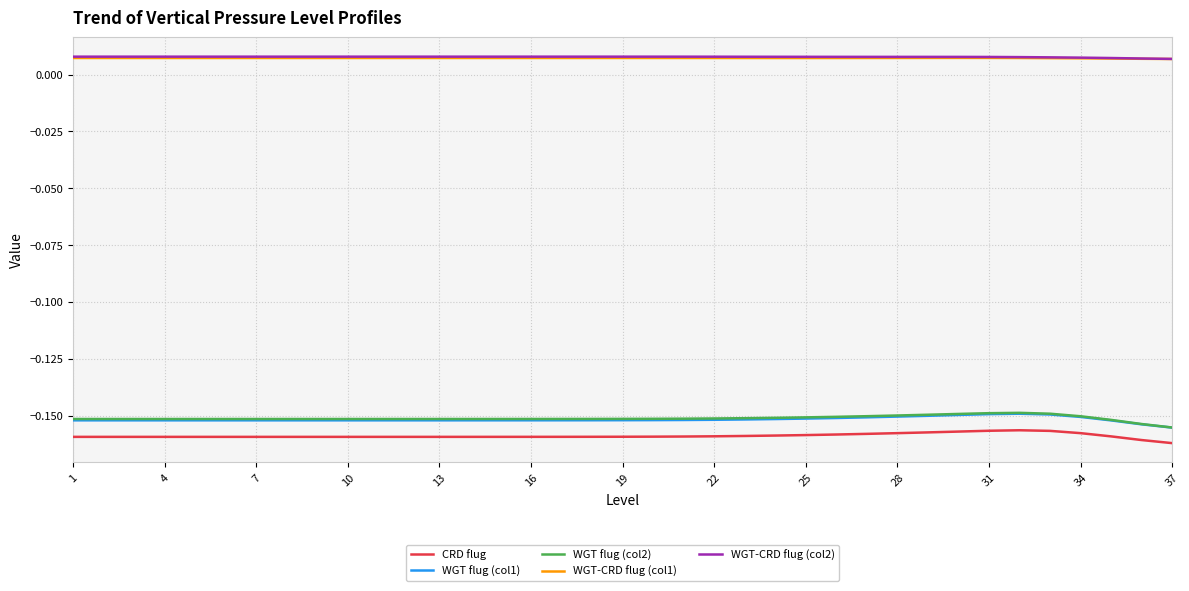

True or false: WGT flug (col1) and CRD flug cross at least once.

False